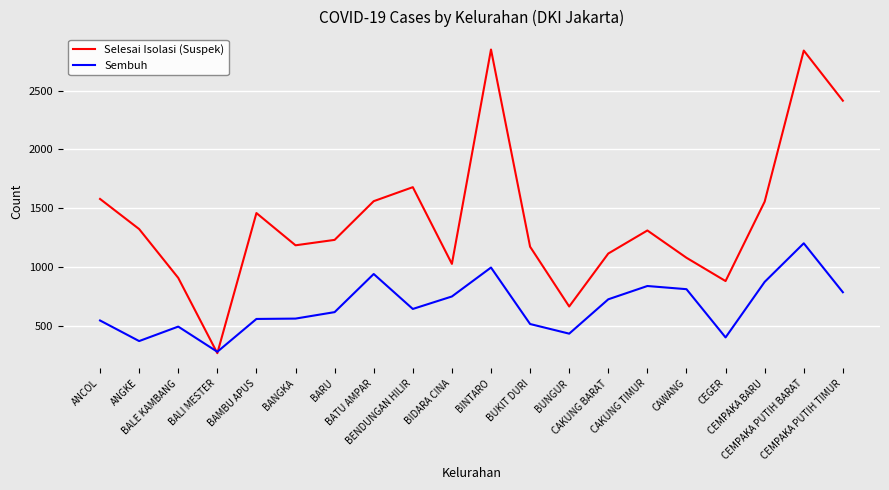

List the series in order of their peak value, lowest first.

Sembuh, Selesai Isolasi (Suspek)